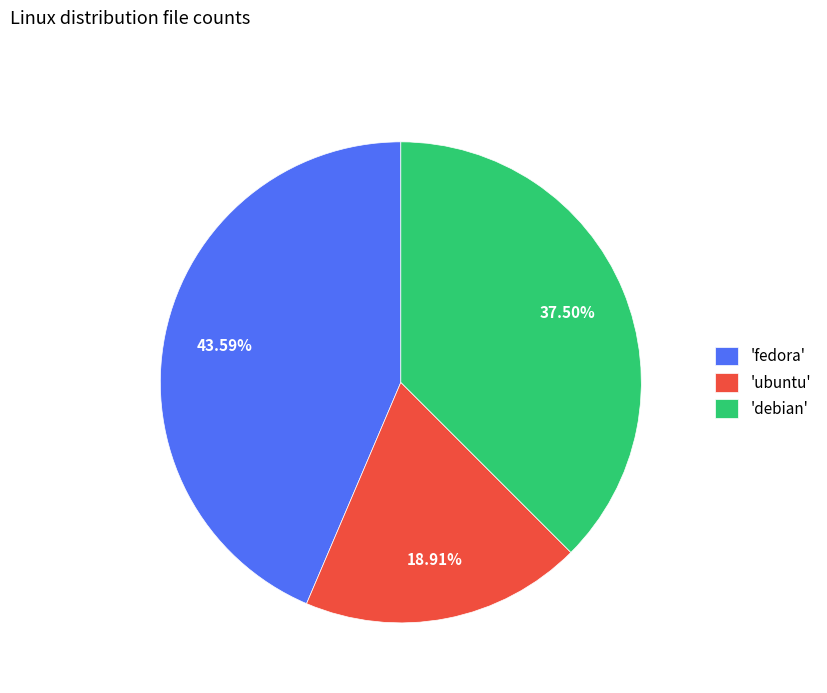

What is the ratio of the value at 'debian' to the value at 'fedora'?

0.9